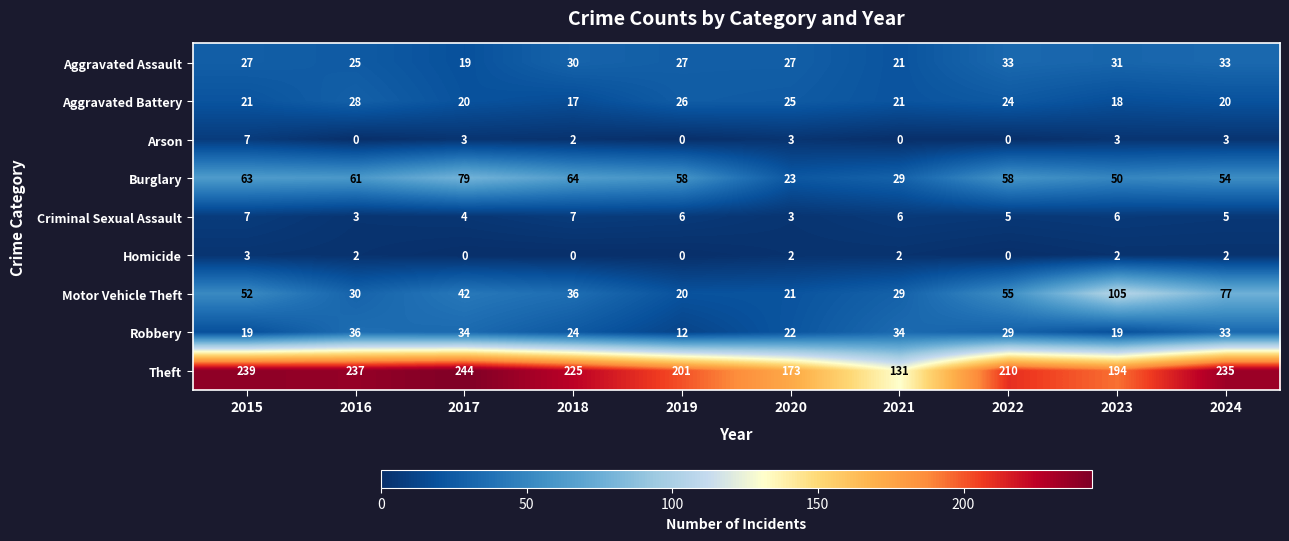

What is the highest value of the Burglary series?

79